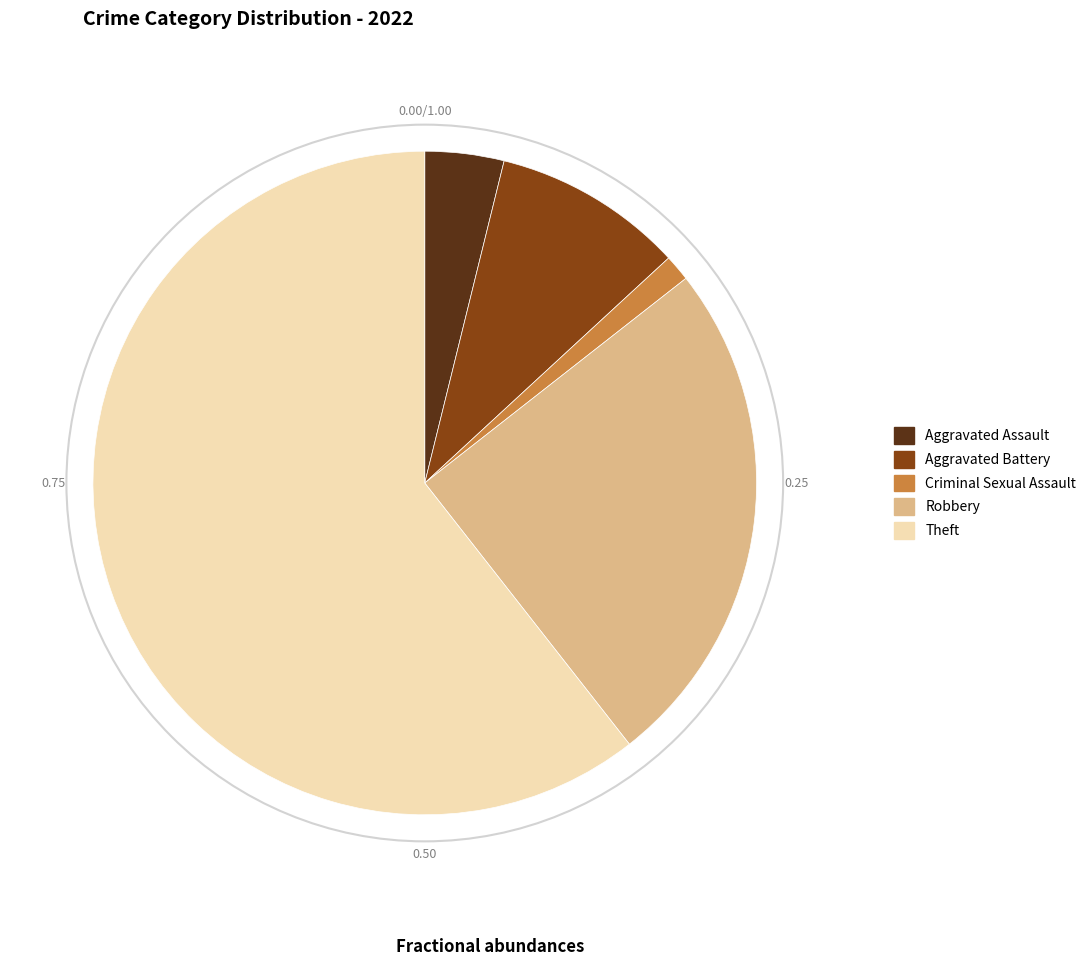

How many segments does this pie chart have?

5